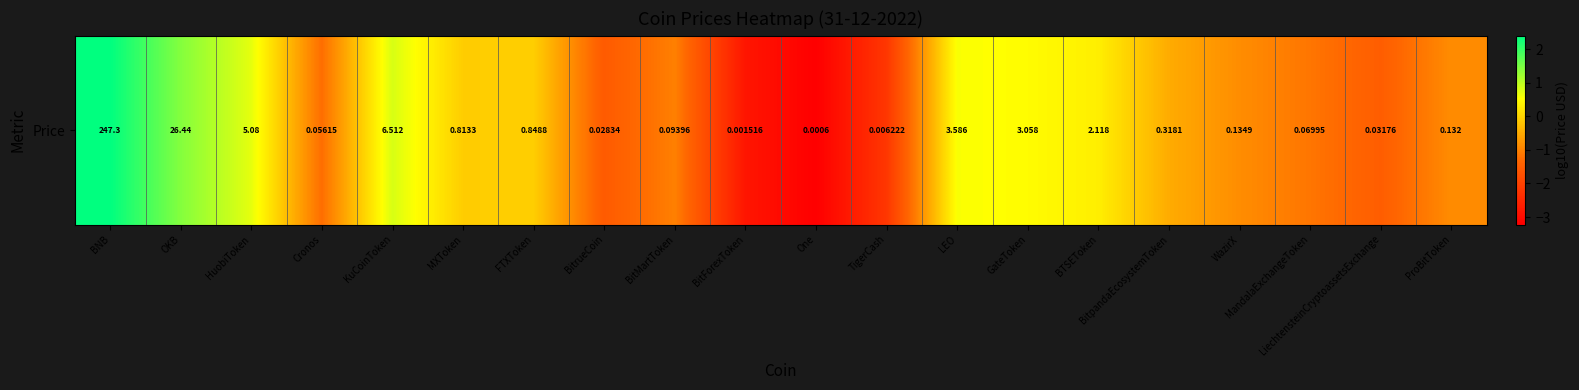

The chart shows a value of -0.5 at BitpandaEcosystemToken. True or false?

True